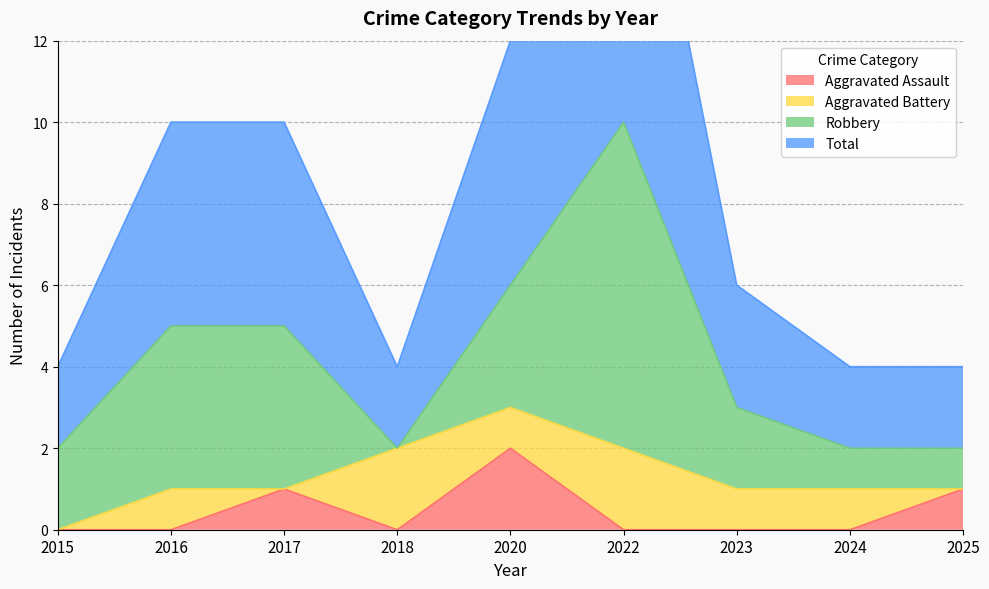

The value of Total at 2017 is 8. True or false?

False